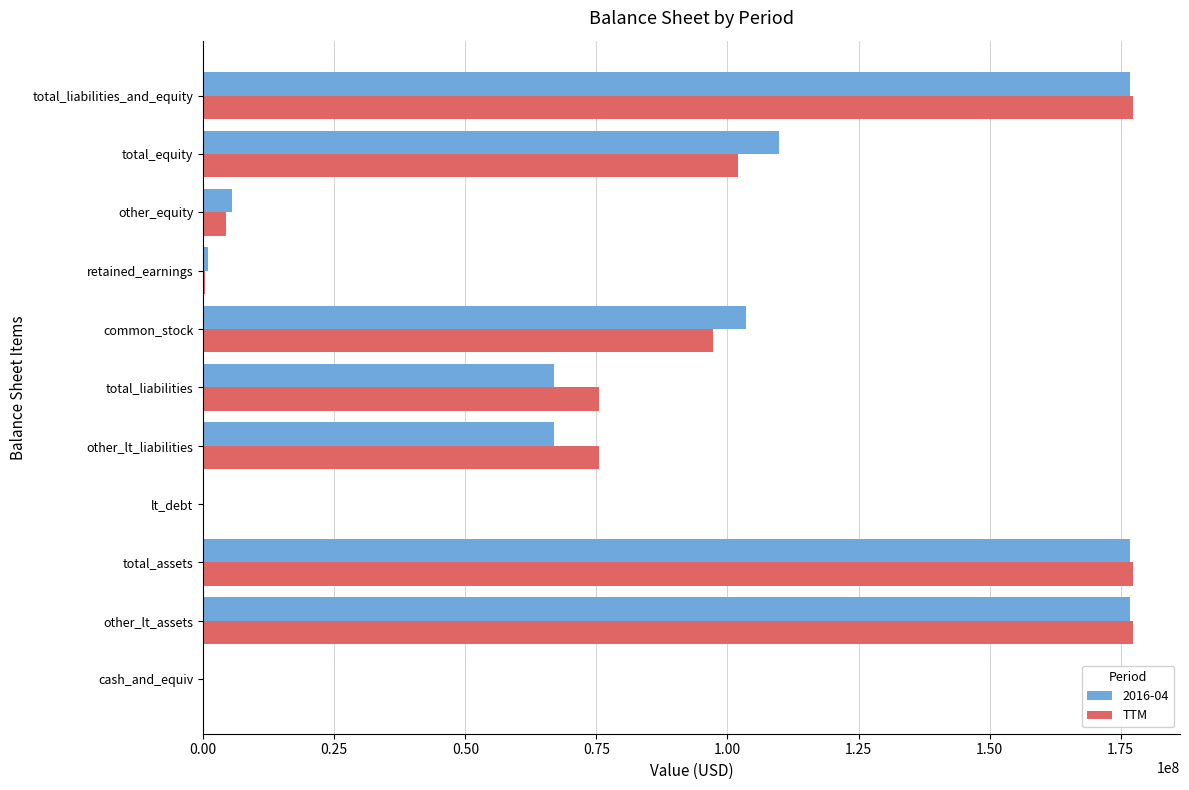

Is the value of 2016-04 at total_equity greater than the value of TTM at retained_earnings?

Yes